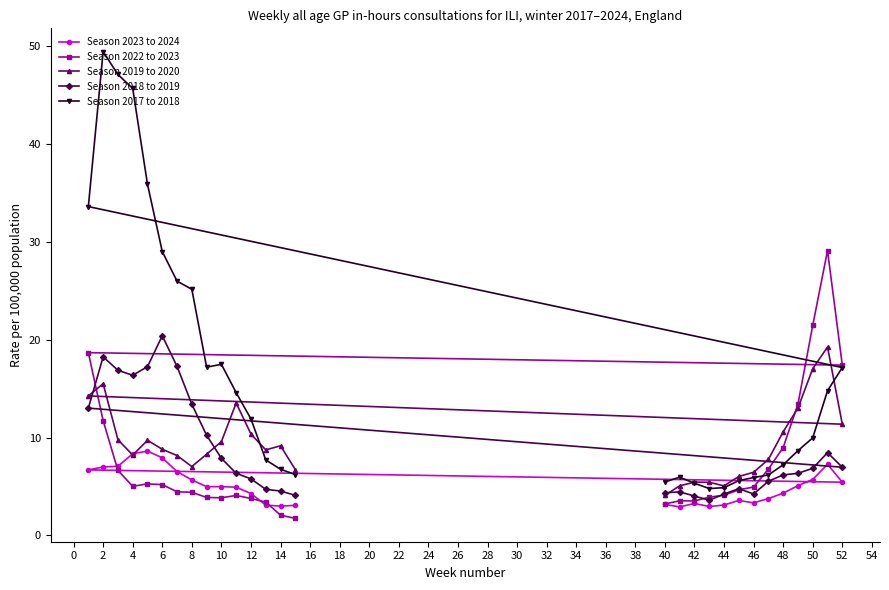

What is the sum of all Season 2023 to 2024 values?

140.2